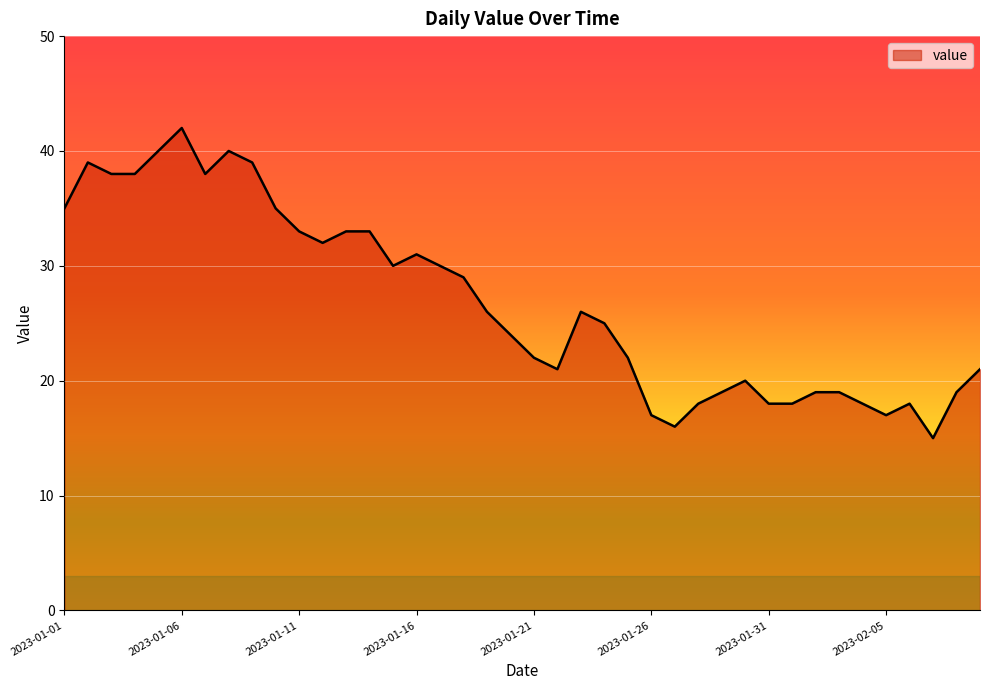

Reading left to right, list all the values displayed in this chart.

35	39	38	38	40	42	38	40	39	35	33	32	33	33	30	31	30	29	26	24	22	21	26	25	22	17	16	18	19	20	18	18	19	19	18	17	18	15	19	21